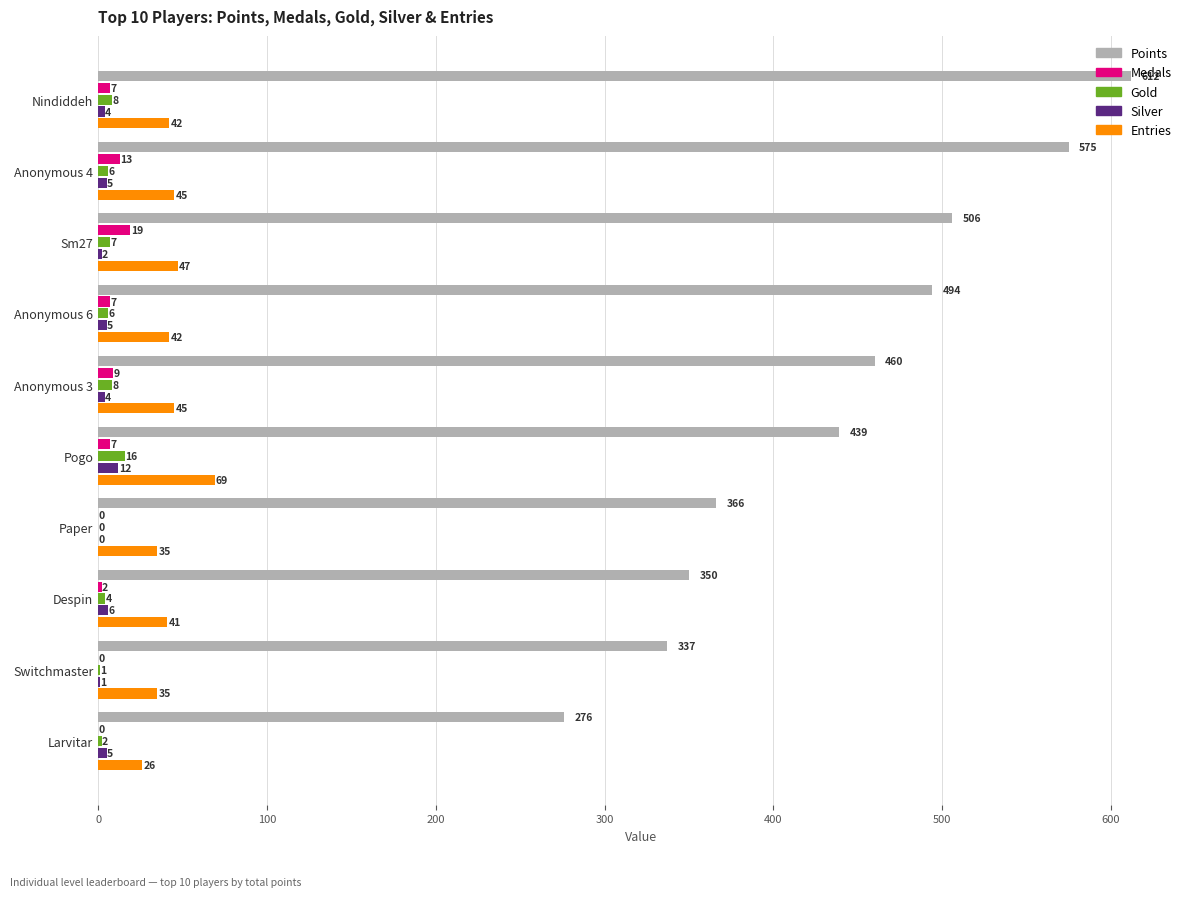

How many distinct data groups are displayed?

5